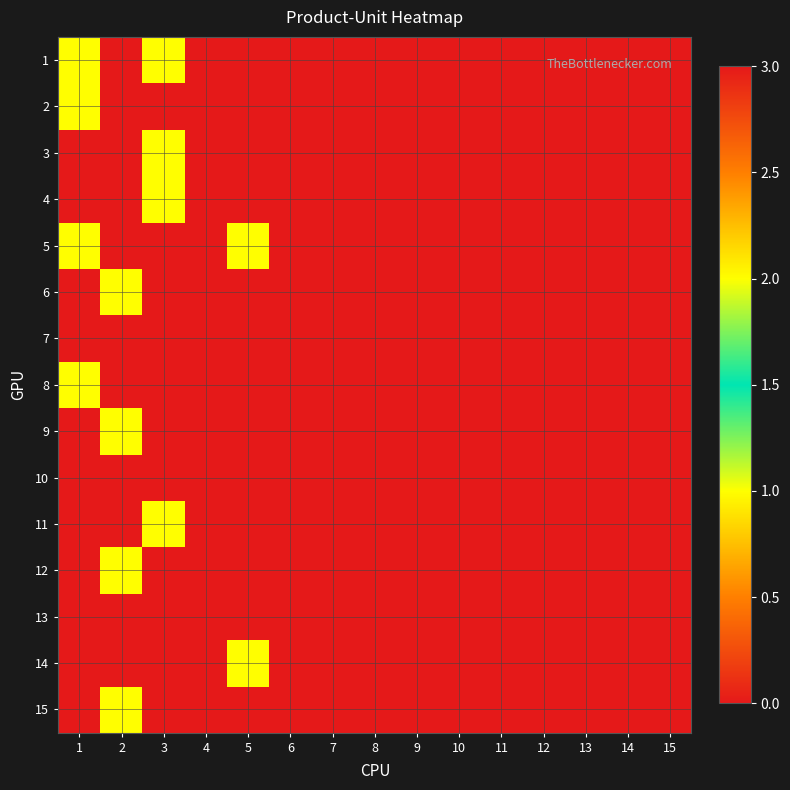

Which category has the lowest value across all series?

4